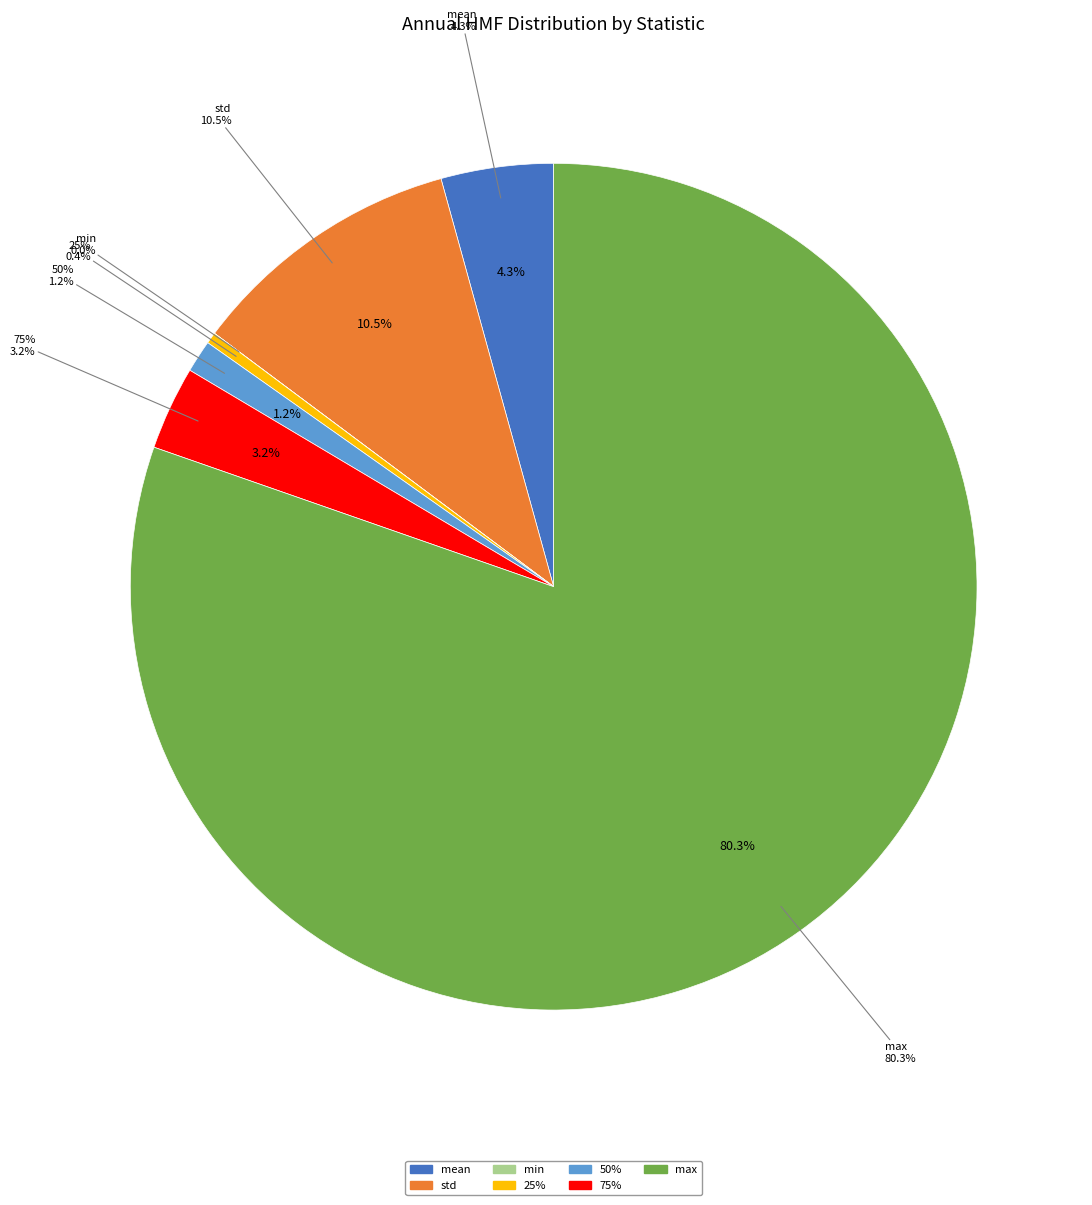

Does any single category account for the majority?

Yes